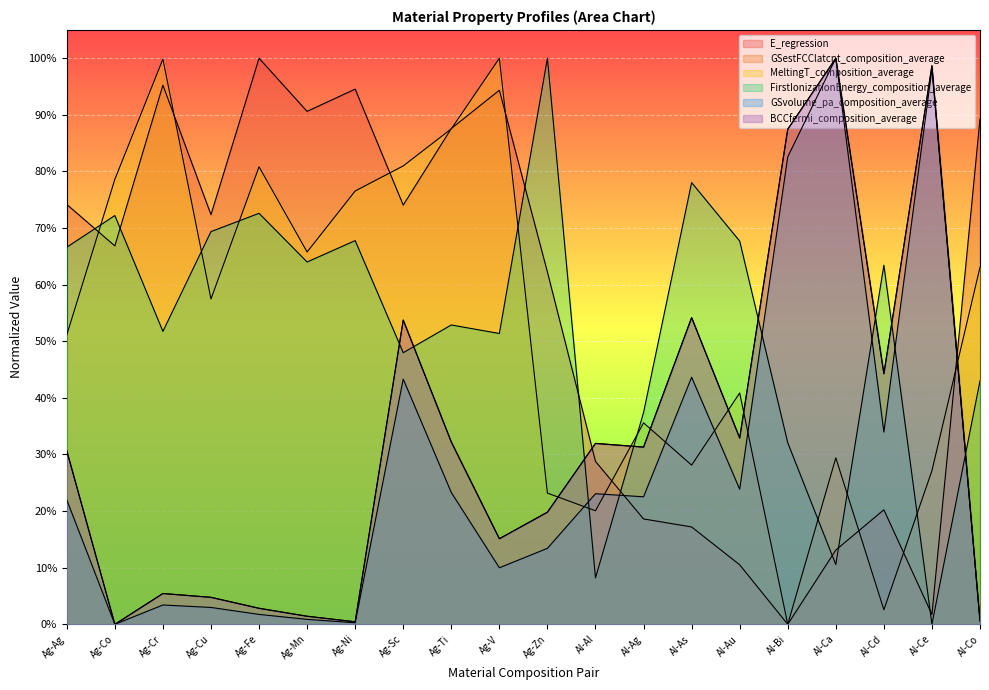

Which series has the largest range (max minus min)?

E_regression